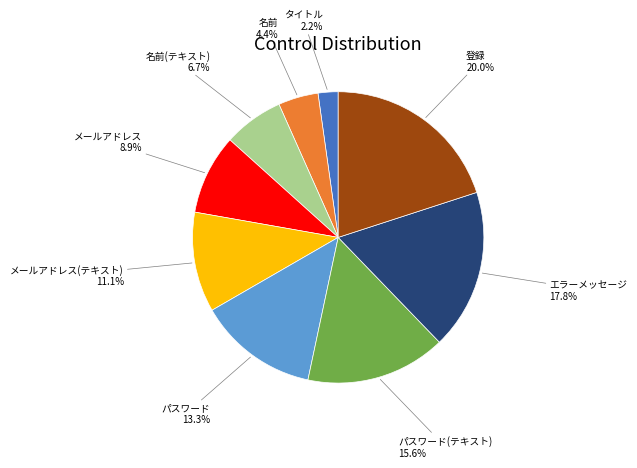

Does 名前 account for over 50% of the chart?

No